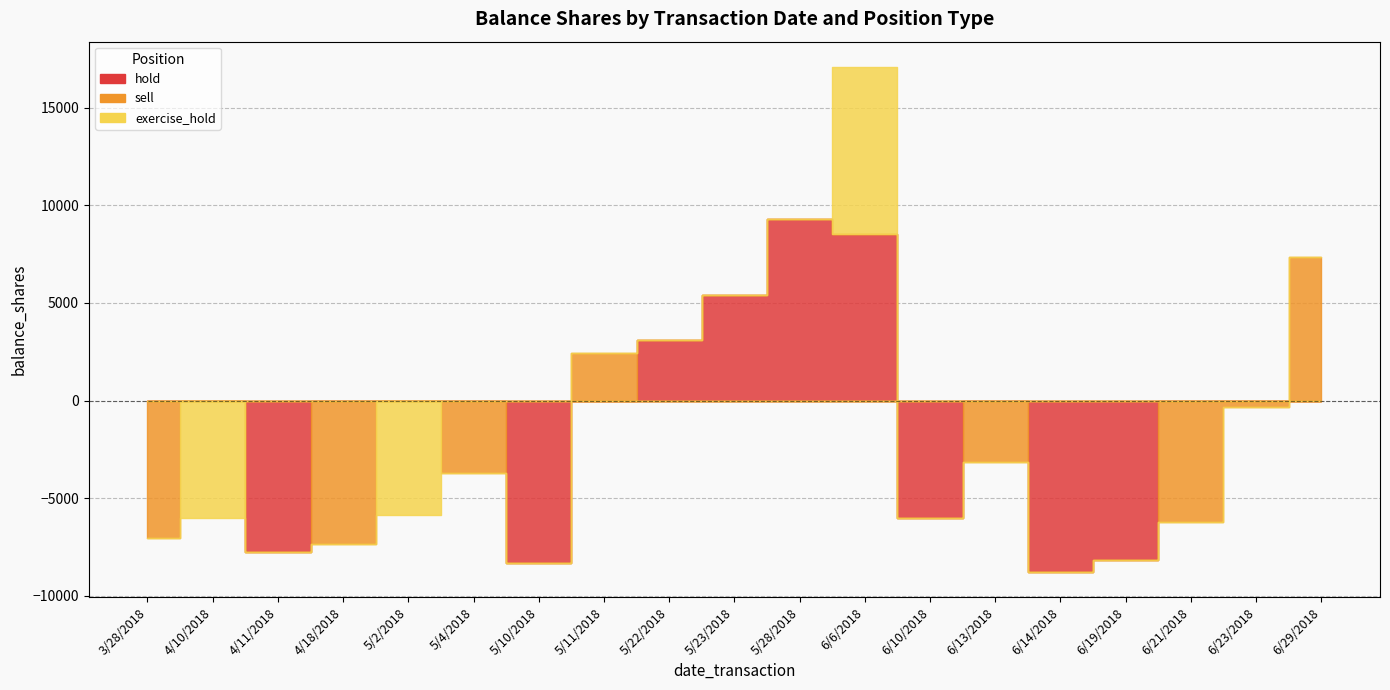

Reading left to right, extract all data points from this chart.

hold: 0	0	-7732	0	0	0	-8303	0	3125	5419	9314	8540	-6026	0	-8761	-8179	0	0	0
sell: -7042	0	0	-7332	0	-3731	0	2421	0	0	0	0	0	-3121	0	0	-6208	-307	7350
exercise_hold: 0	-5999	0	0	-5839	0	0	0	0	0	0	8540	0	0	0	0	0	0	0